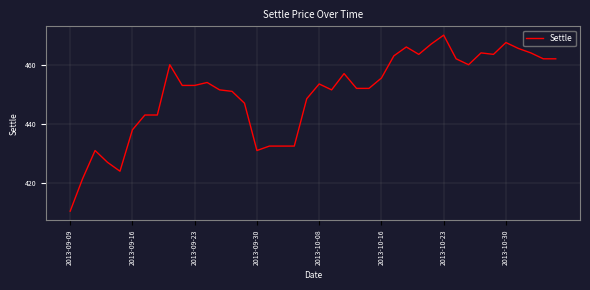

What is the difference between the maximum and minimum values?

59.5